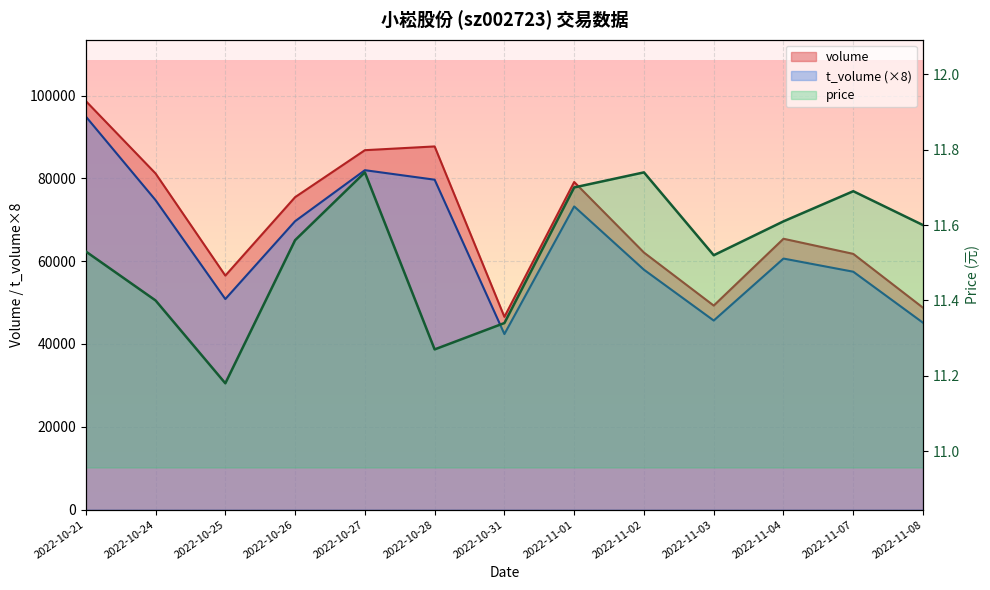

Count the number of data series in this chart.

3